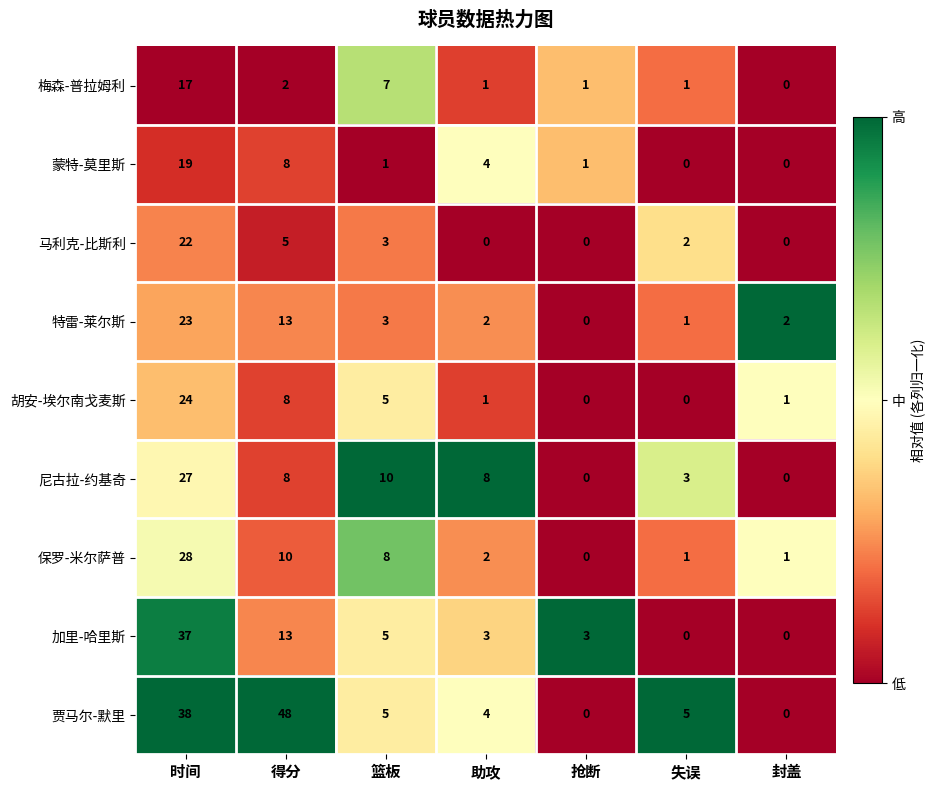

At which category is the sum across all series the highest?

时间